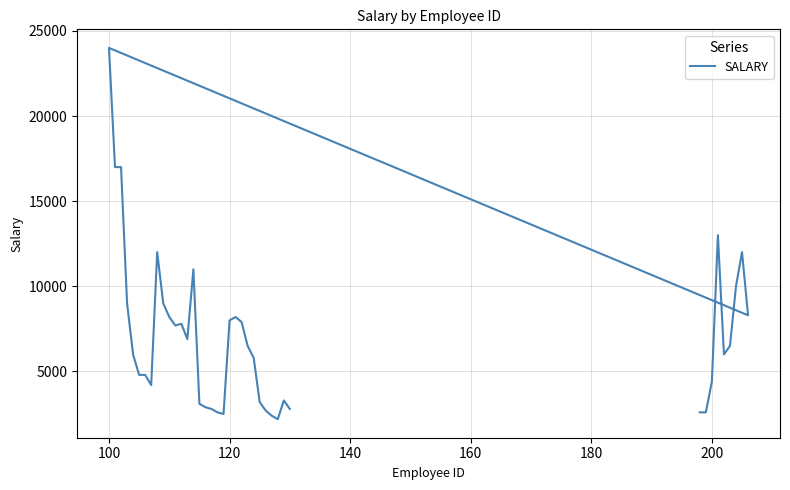

What is the average value?

7043